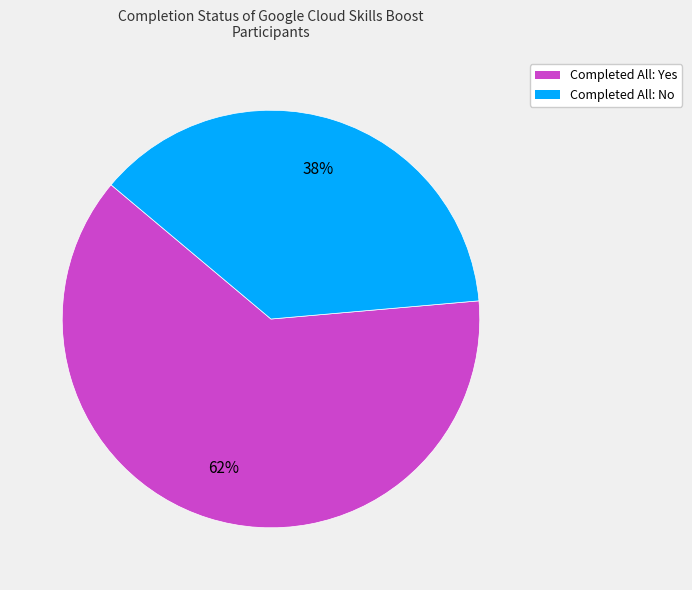

What is the smallest slice in the pie chart?

Completed All: No